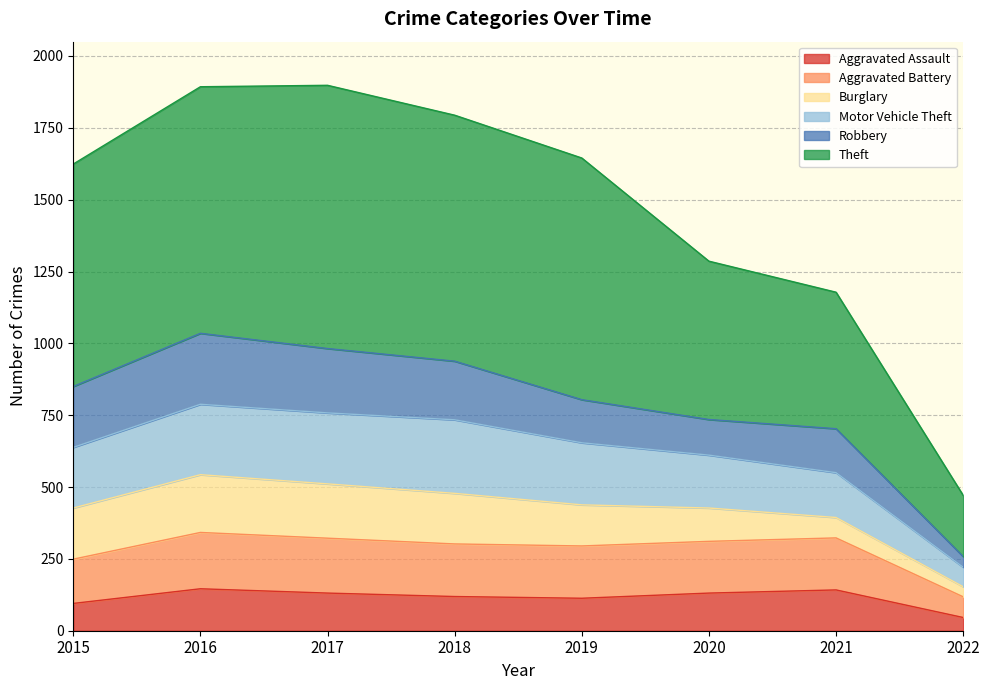

At which category does Aggravated Assault reach its first local valley?

2019